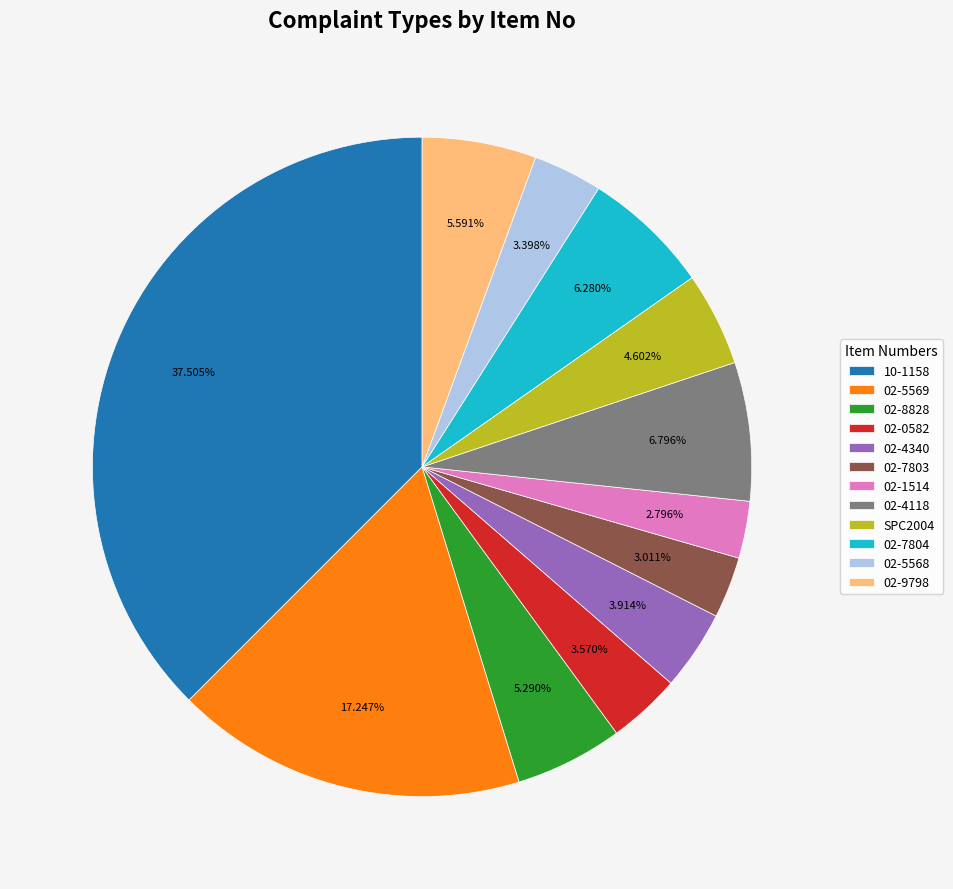

Is there a majority slice in this chart?

No